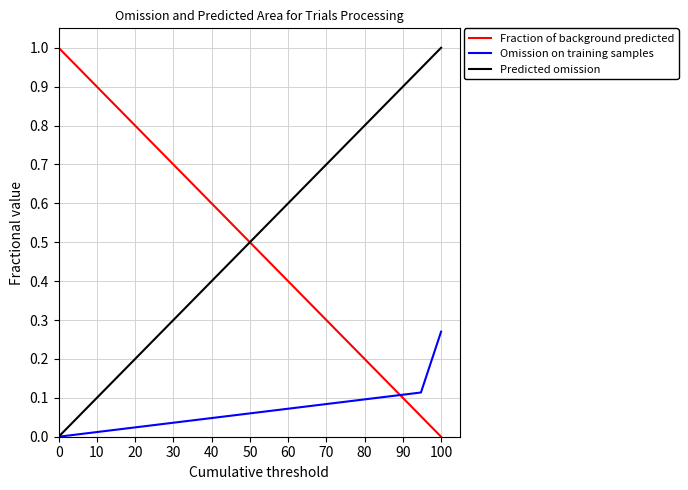

At which category is the sum across all series the highest?

100